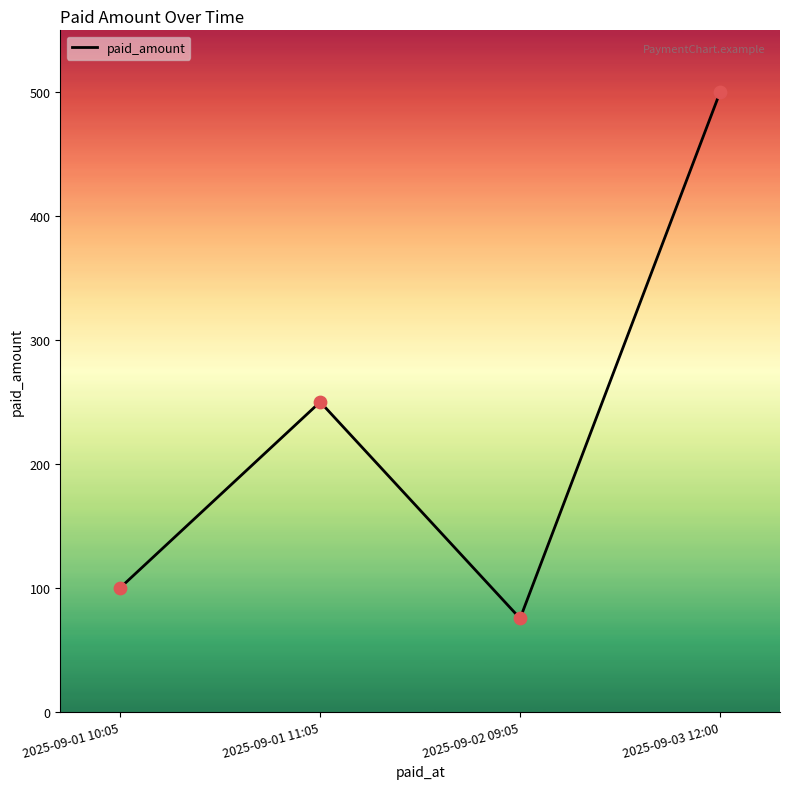

What is the change in value from 2025-09-01 11:05 to 2025-09-03 12:00?

+250.0